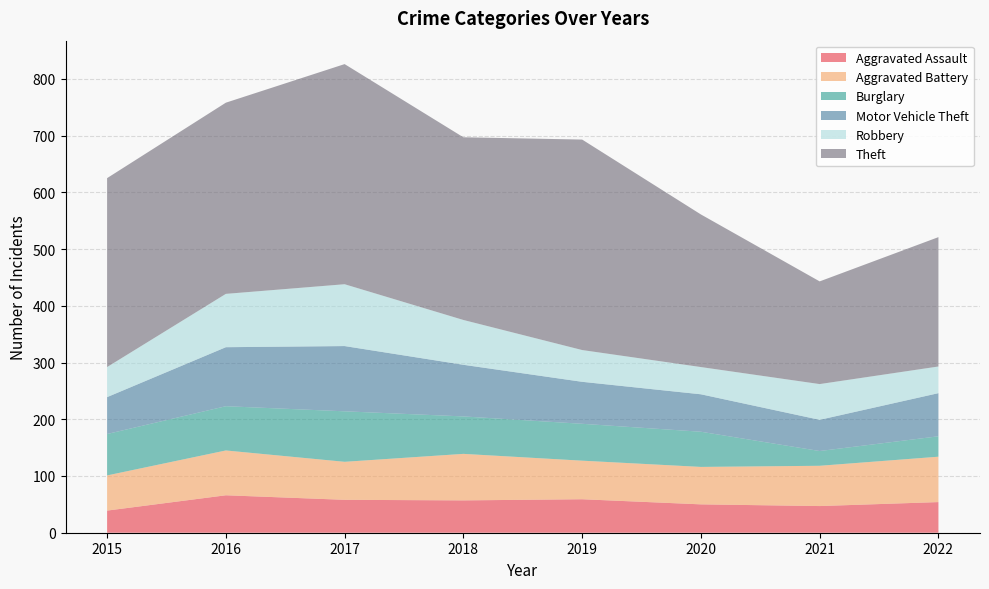

Reading left to right, extract all data points from this chart.

Aggravated Assault: 39	66	58	57	59	50	47	54
Aggravated Battery: 62	79	67	82	68	66	71	80
Burglary: 73	78	89	66	65	62	26	36
Motor Vehicle Theft: 65	104	115	91	74	66	55	76
Robbery: 53	94	109	79	56	48	63	47
Theft: 333	337	388	322	371	269	181	228